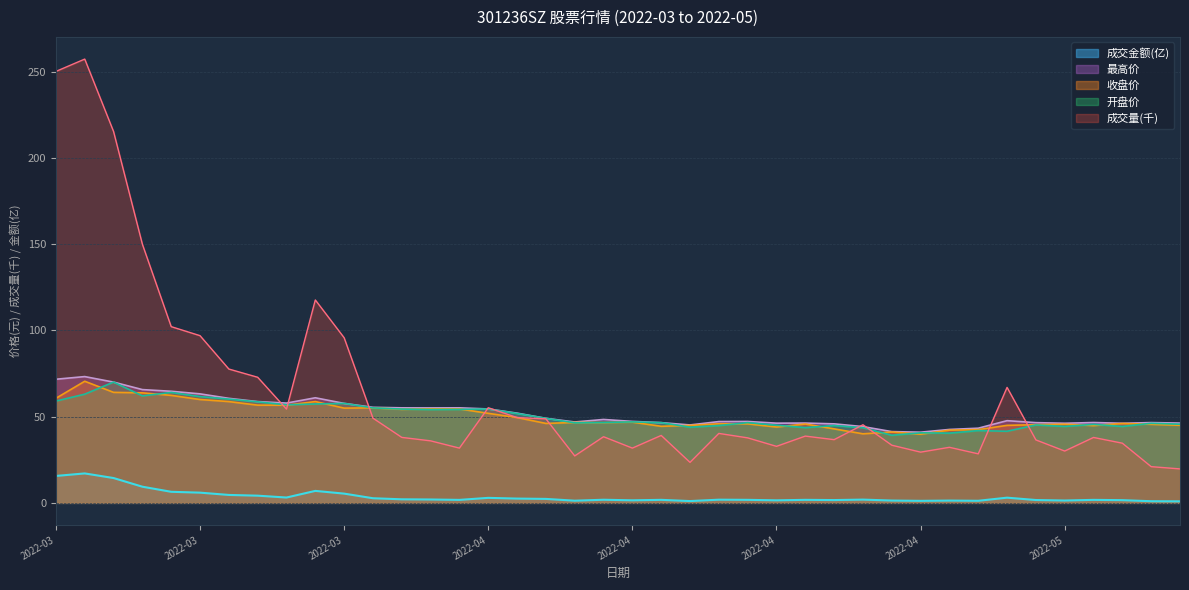

True or false: 成交金额 and 开盘价 cross at least once.

False